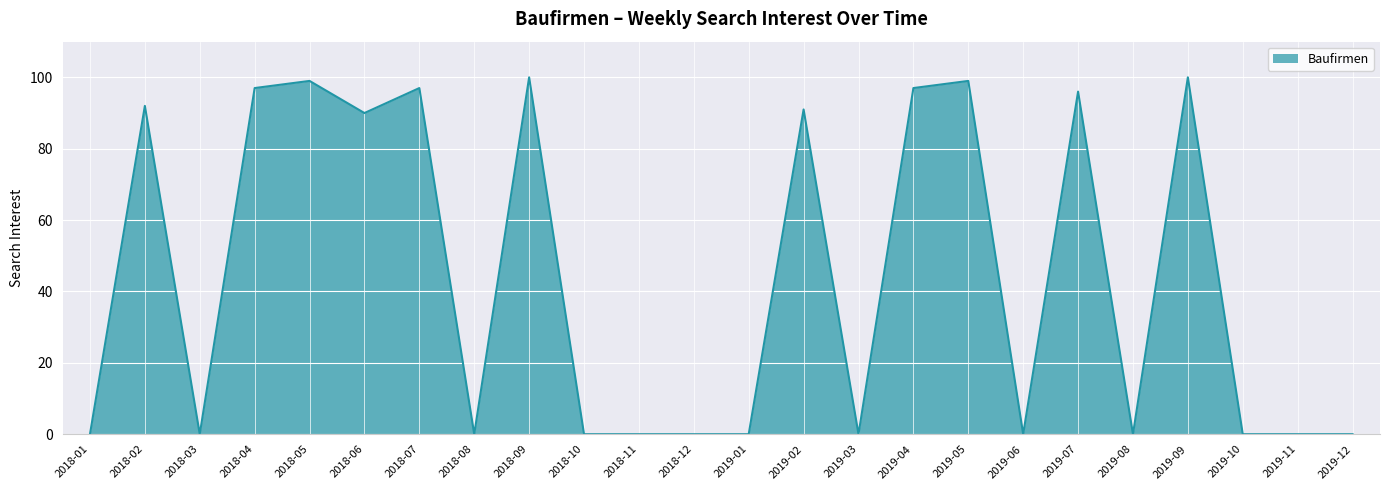

At which label is the value closest to 50?

2018-06